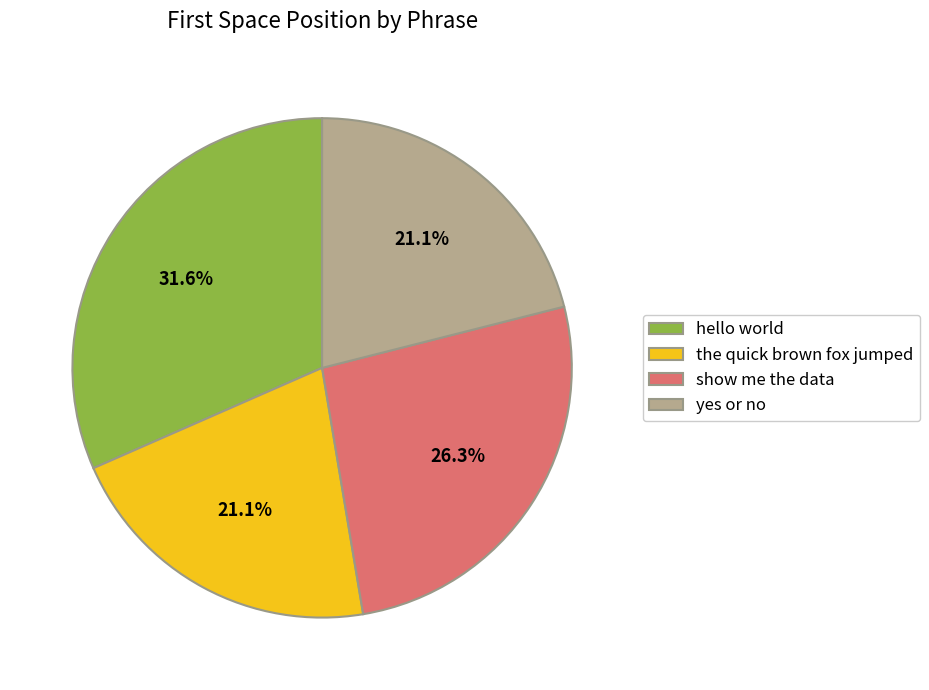

To the nearest percent, what is the difference between the yes or no and show me the data slice percentages?

5%